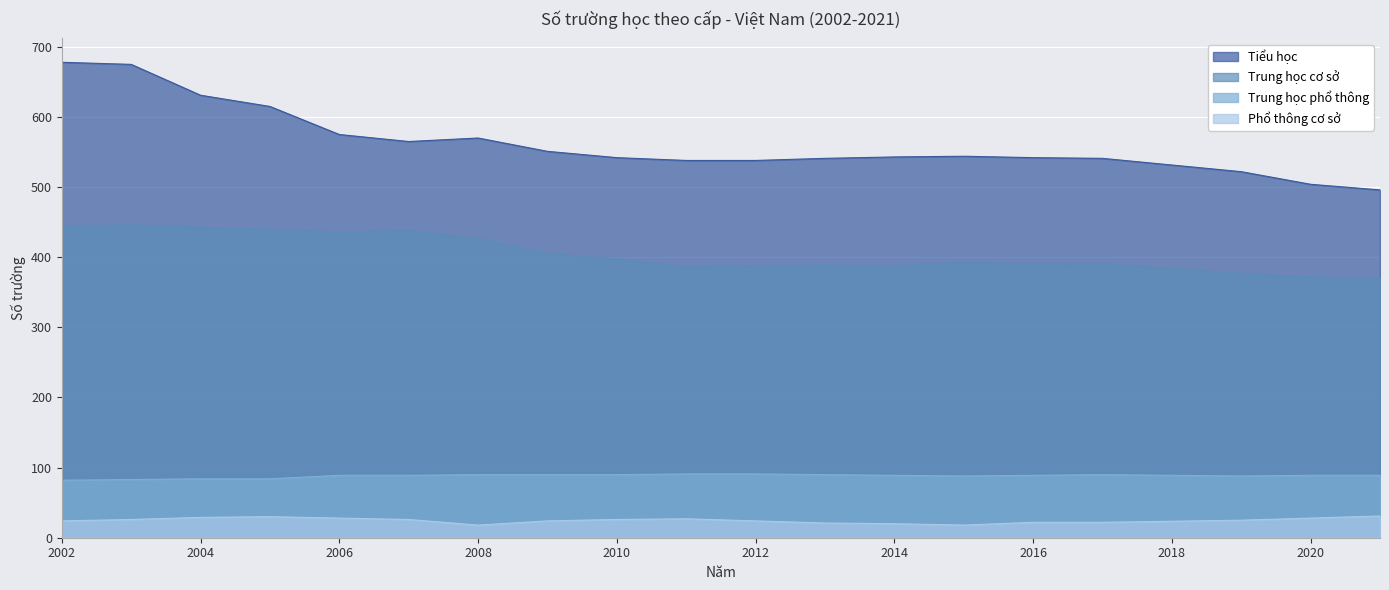

At which category is the sum across all series the highest?

2003